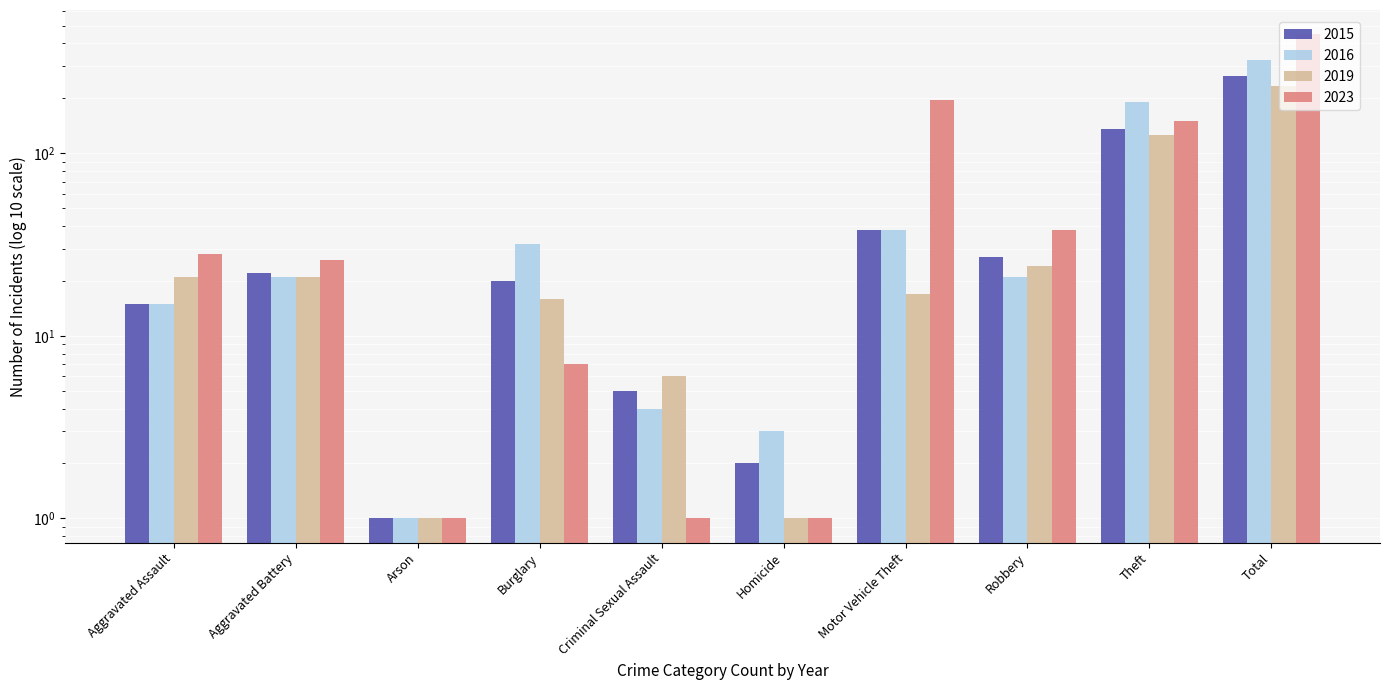

What is the spread (max minus min) of values at Theft?

64